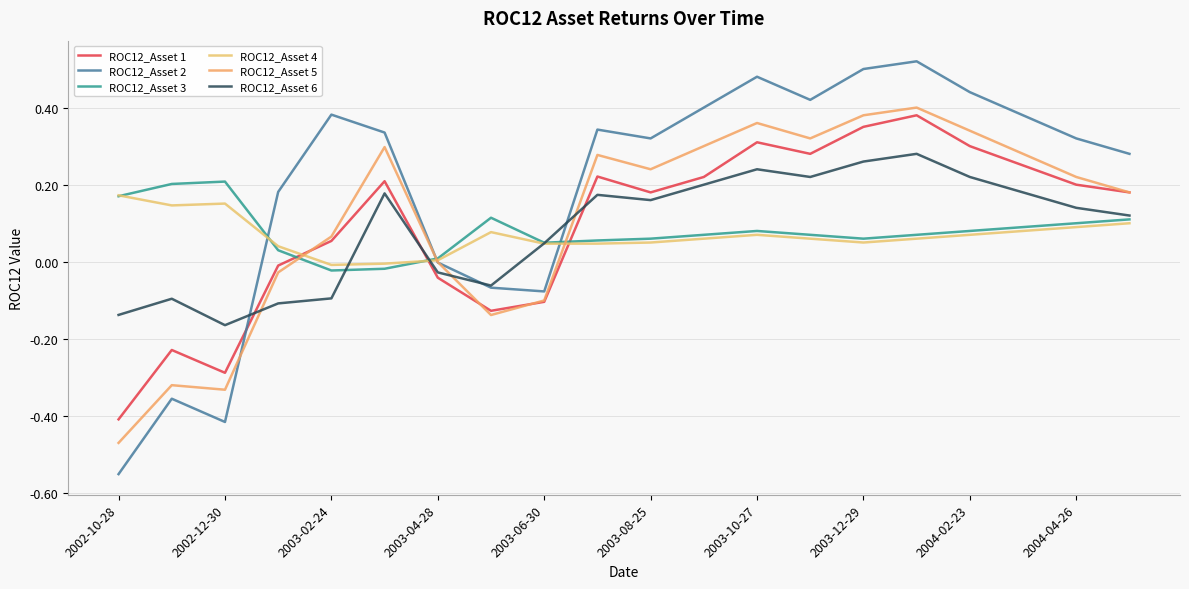

Does the chart have visible grid lines?

Yes